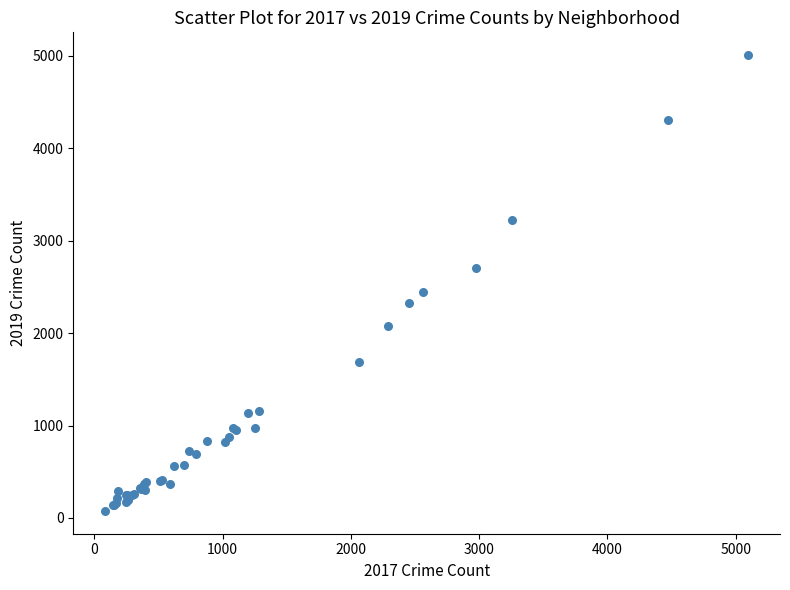

What Y value in the scatter plot is closest to 2542?

2441